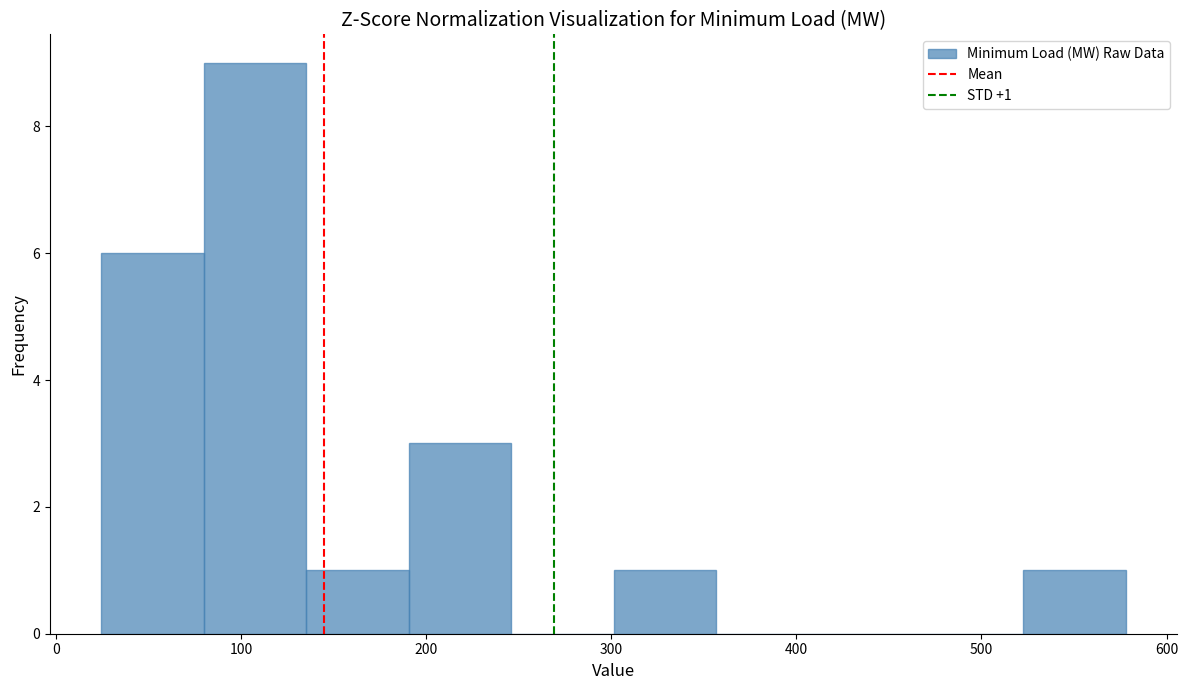

Over which range of the x-axis is the bar tallest?

80 to 140